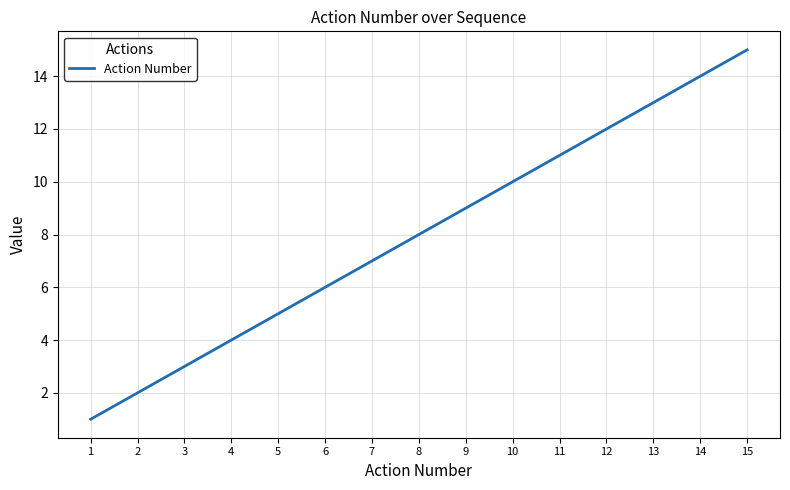

Reading left to right, list all the values displayed in this chart.

1	2	3	4	5	6	7	8	9	10	11	12	13	14	15